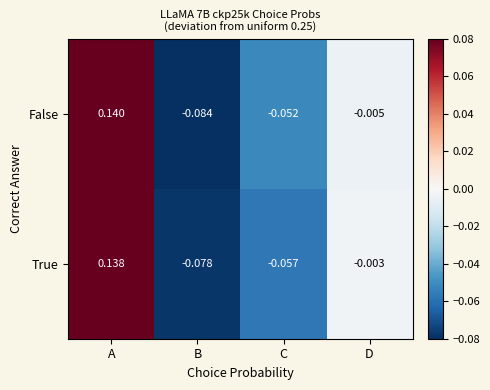

Which series has the largest total across all categories?

True